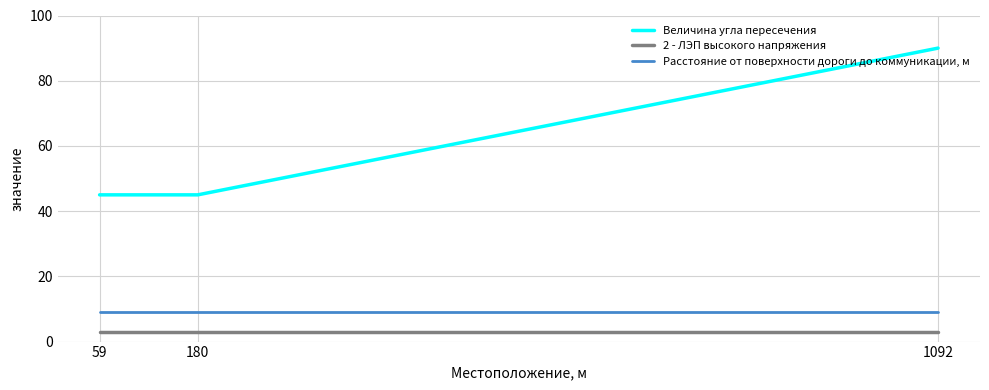

How many Величина угла пересечения values are between 45 and 90?

3